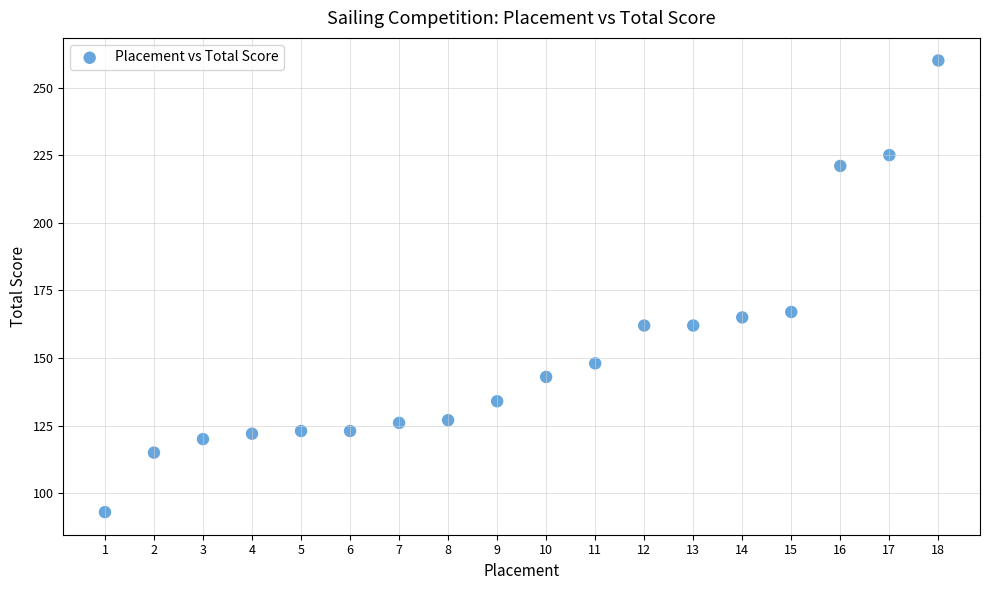

What Y value in the scatter plot is closest to 176?

167